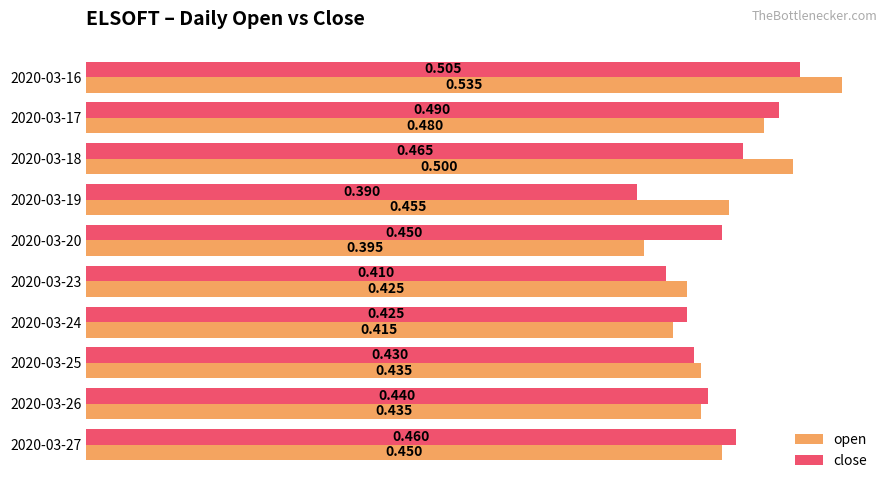

Which series changed the most between 2020-03-23 and 2020-03-24?

close